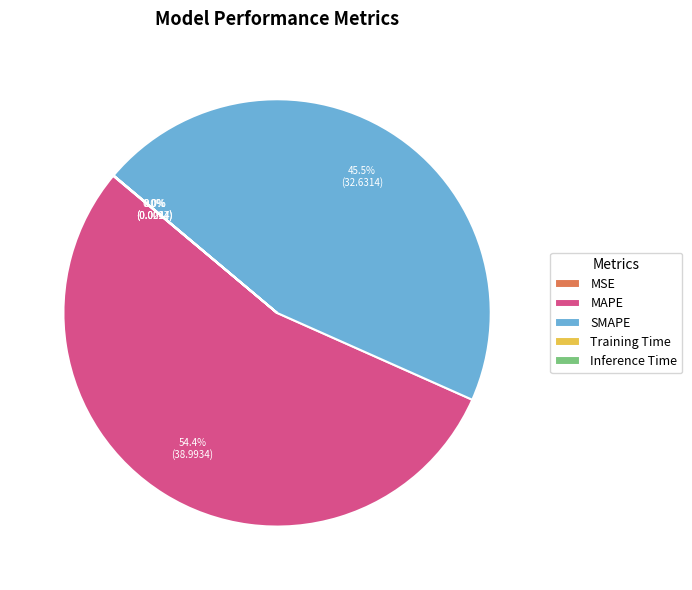

Which slice represents more than half of the pie?

MAPE